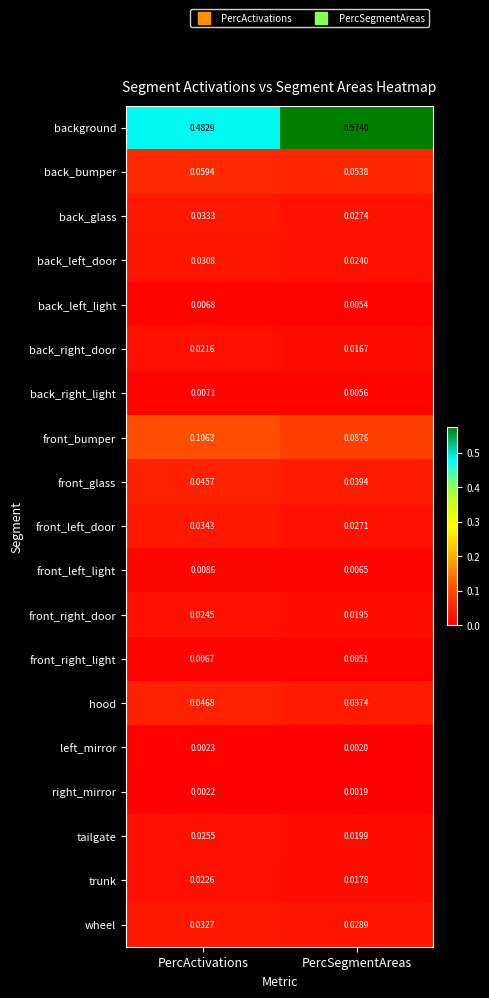

Rank the categories by back_right_door value from highest to lowest.

PercActivations, PercSegmentAreas